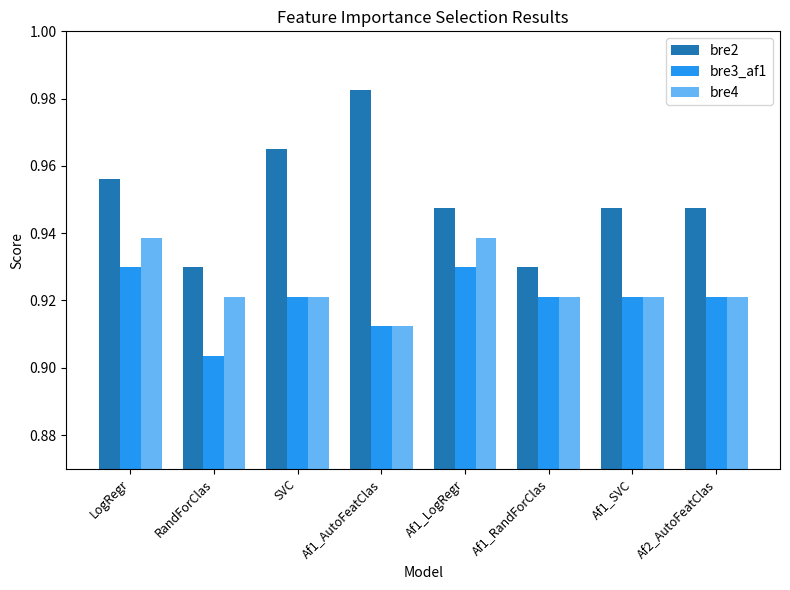

At which label does bre3_af1 reach its minimum?

RandForClas